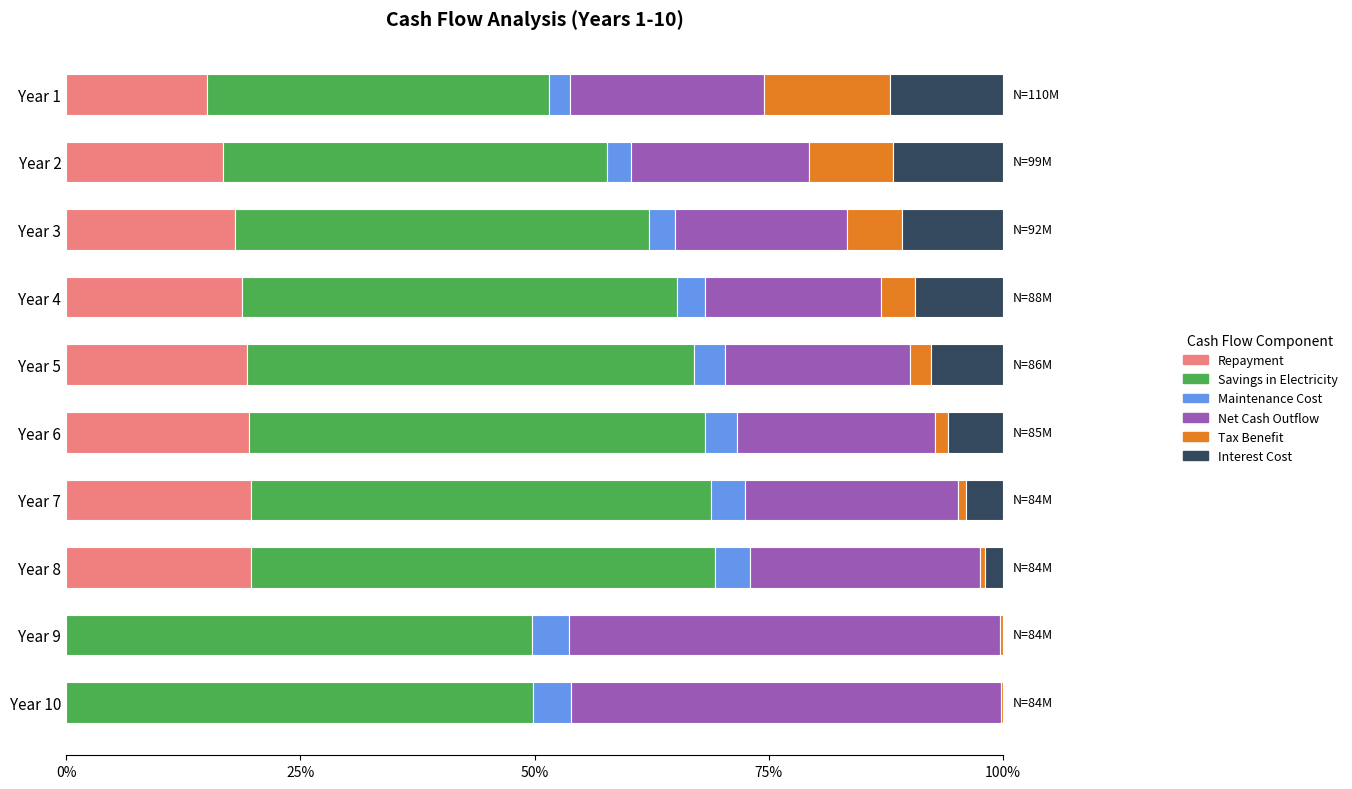

What is the total value across all series at Year 4?

100.0